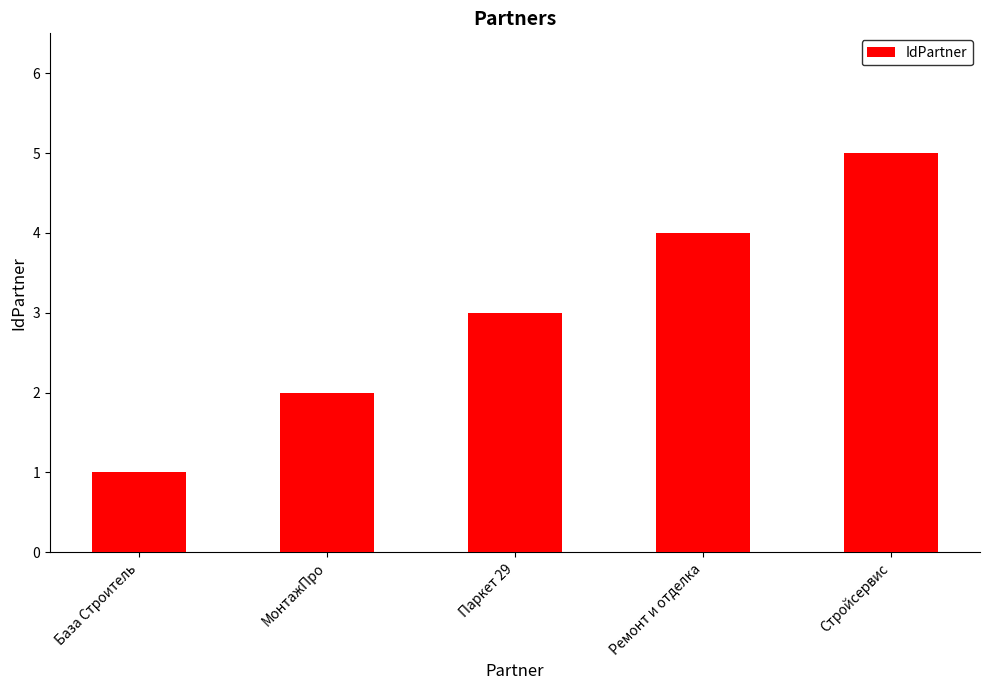

Which category has the lowest value across all series?

База Строитель